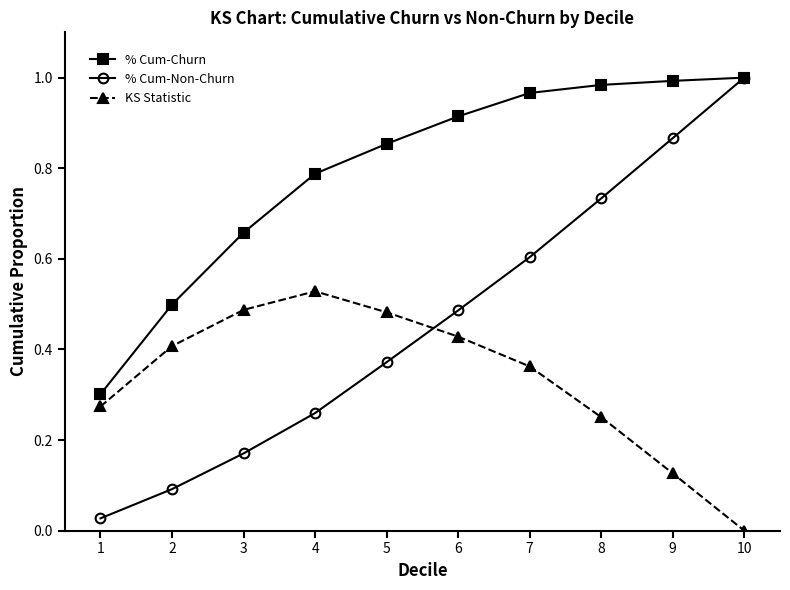

Which series has the largest range (max minus min)?

% Cum-Non-Churn